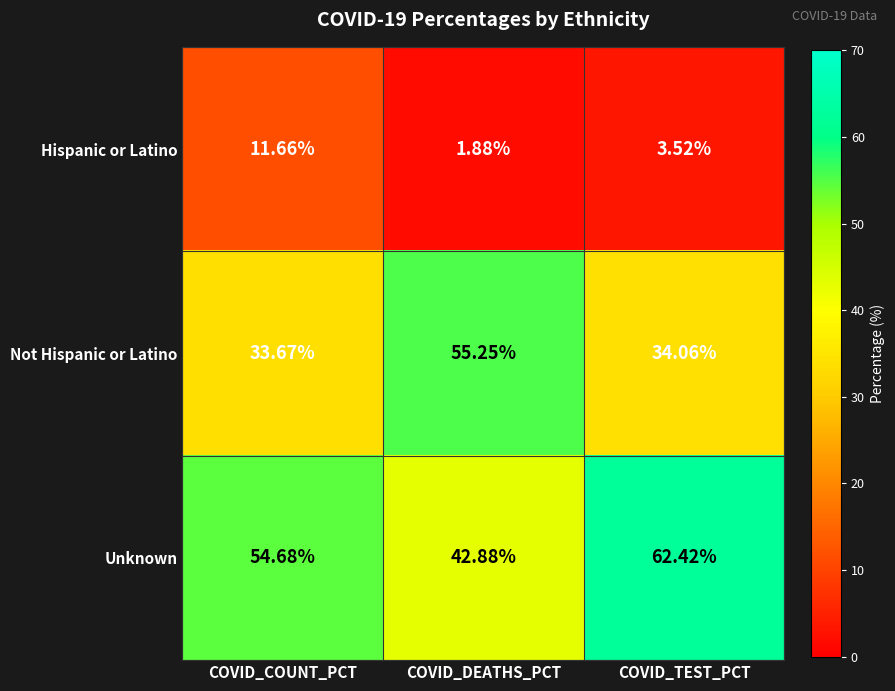

Which series has the widest spread of values?

Not Hispanic or Latino